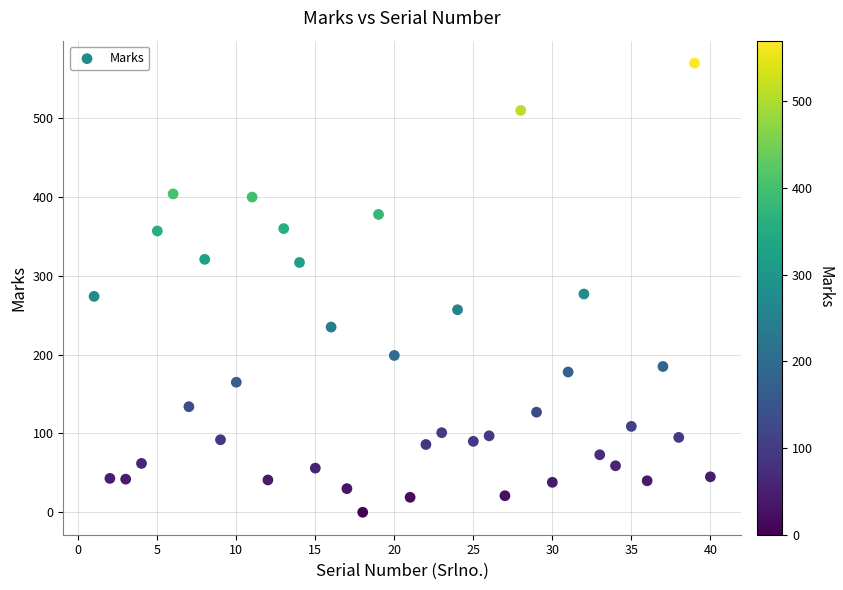

What is the range of X values (max minus min)?

39